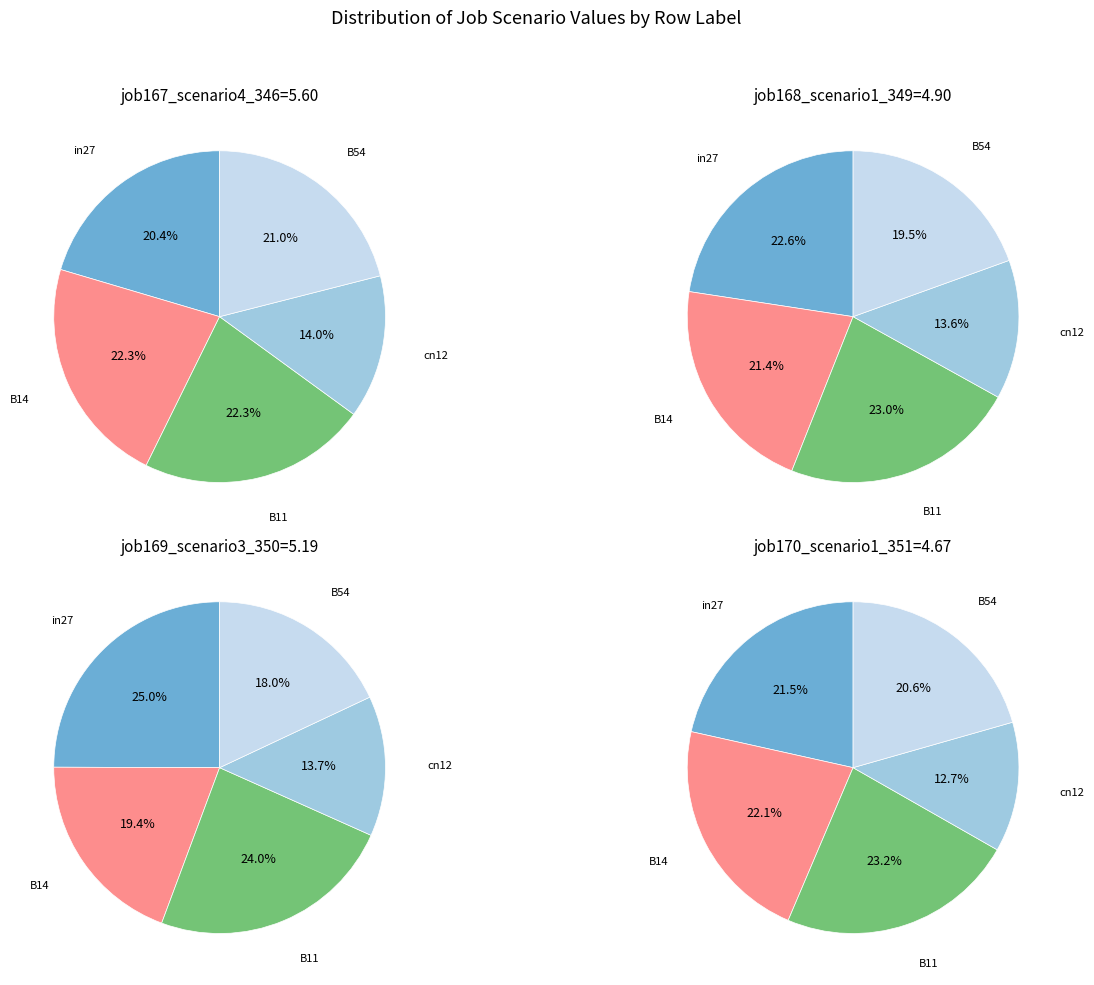

Is cn12 the majority of the pie?

No